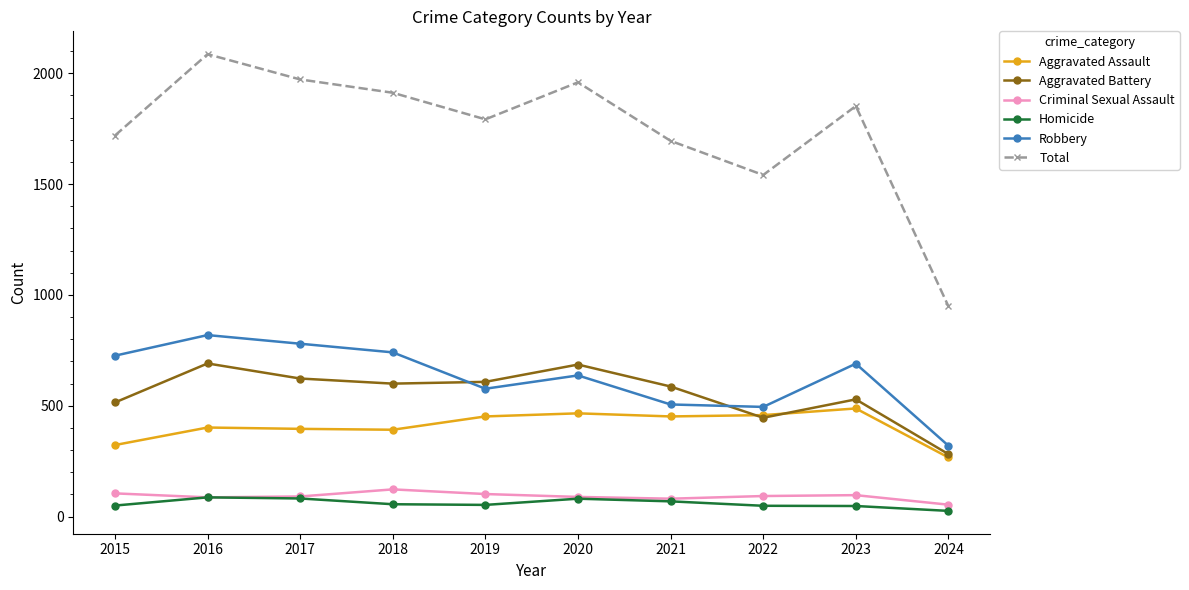

True or false: Total and Criminal Sexual Assault cross at least once.

False